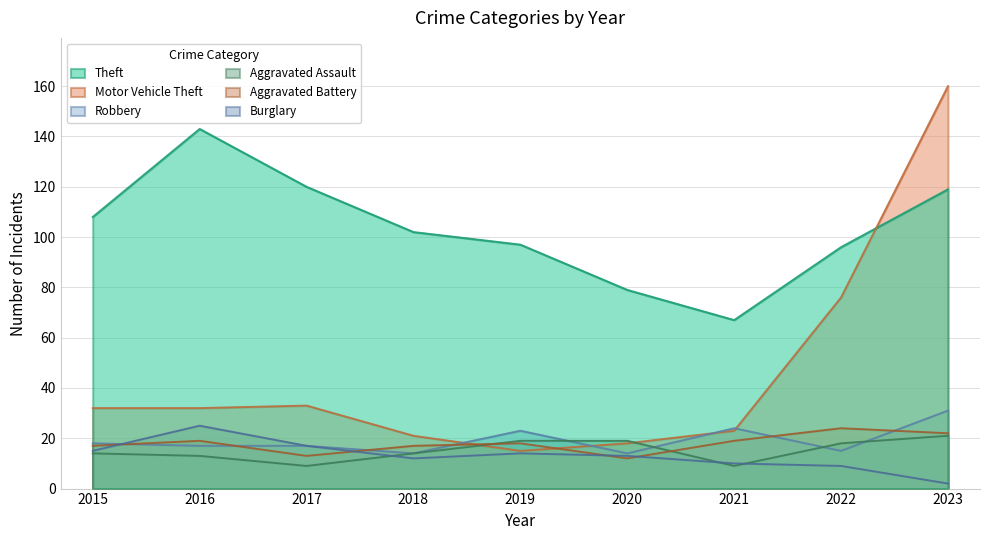

What is the greatest value displayed?

160